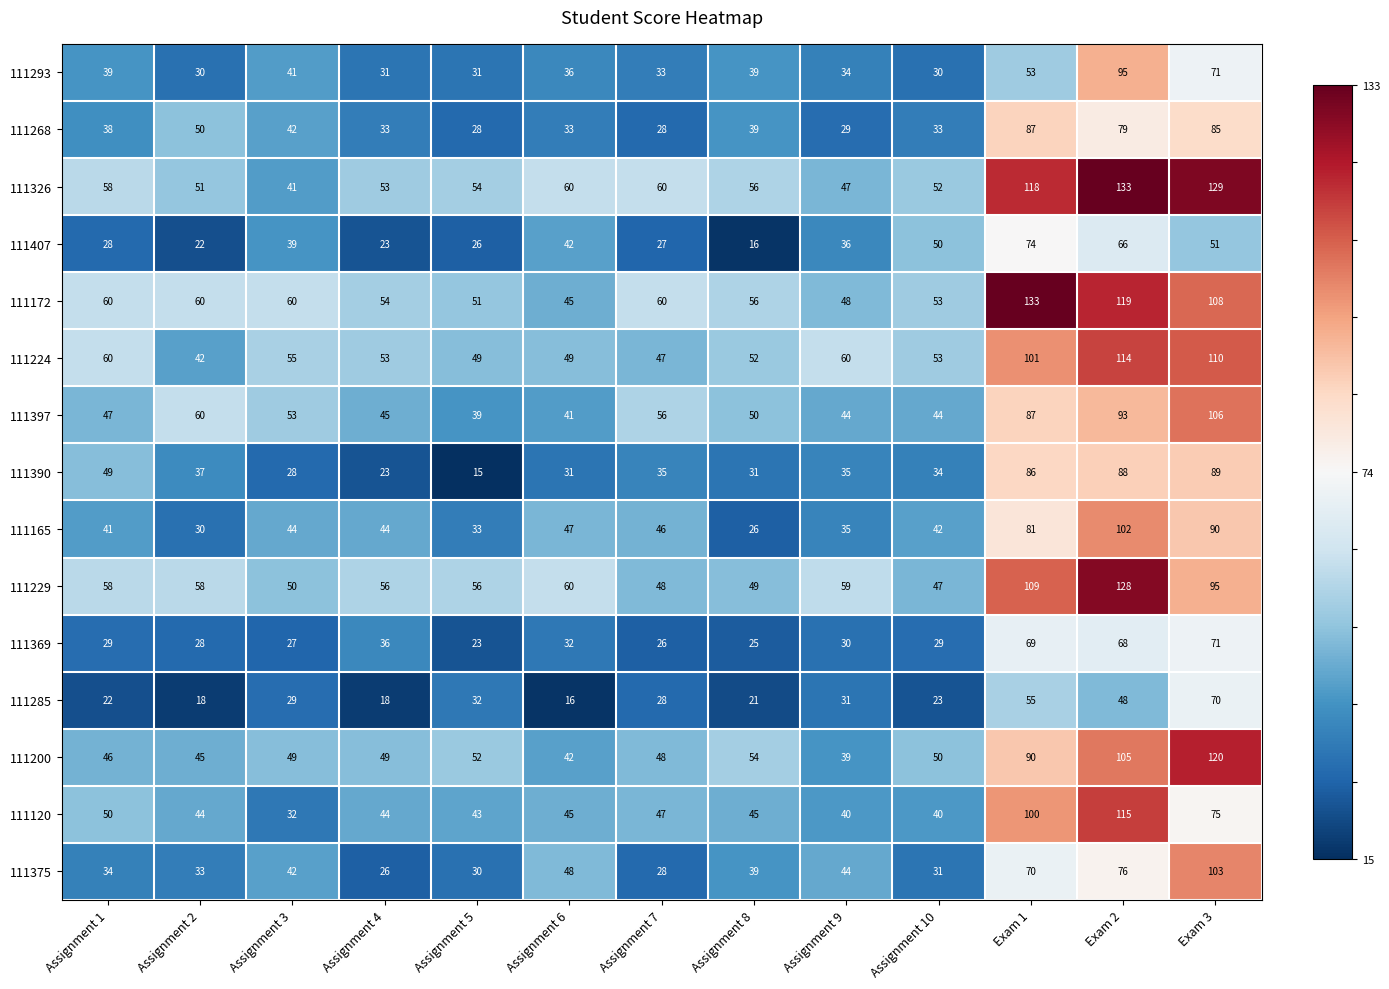

What is the approximate value of 111285 at Exam 3?

70